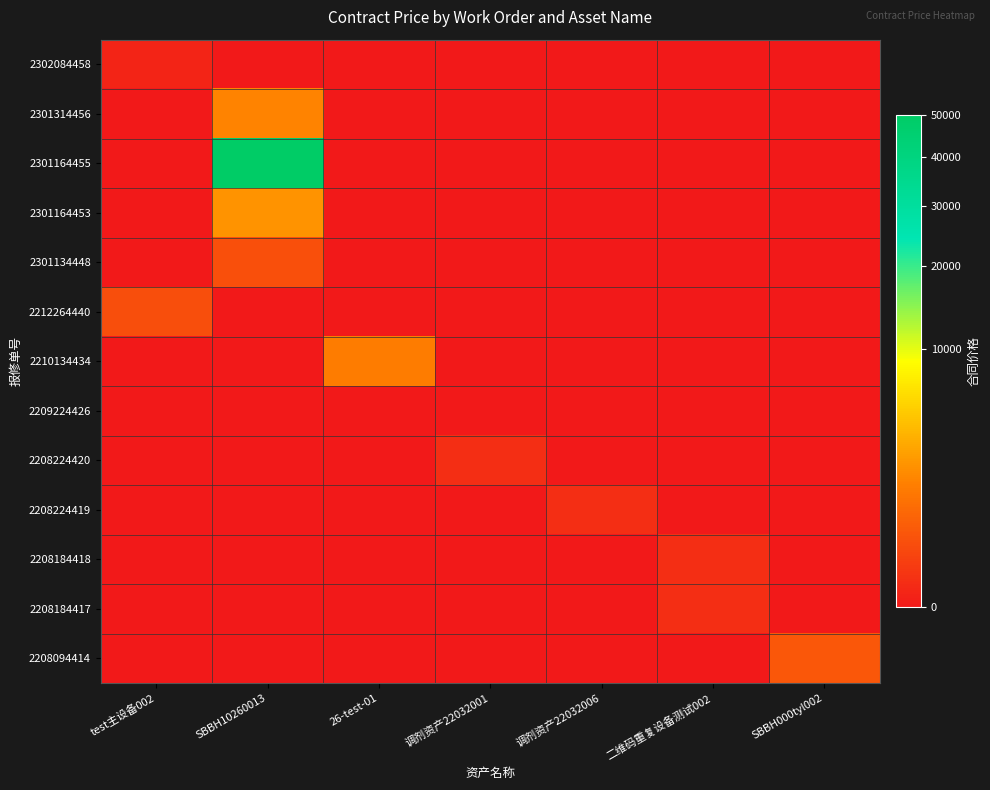

Between SBBH10260013 and 调剂资产22032001, which is larger?

SBBH10260013